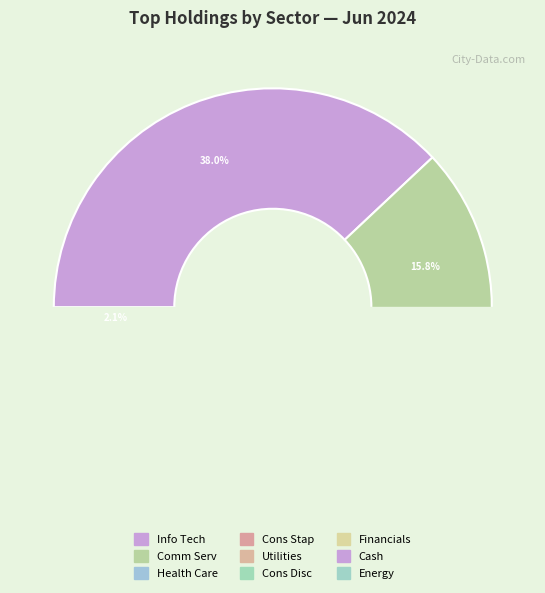

Count the number of slices in the pie.

9